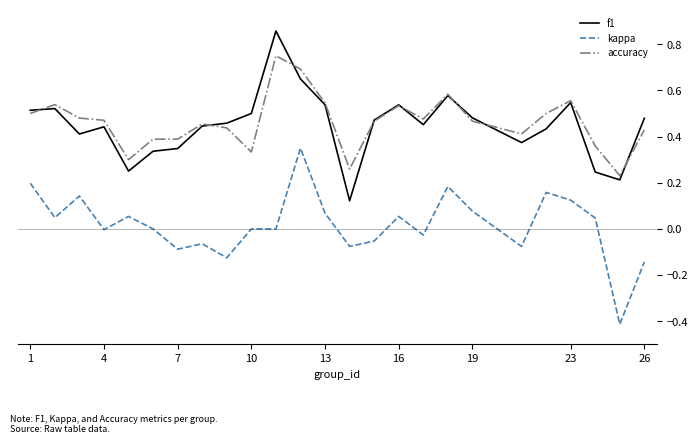

True or false: f1 and kappa intersect in this chart.

False